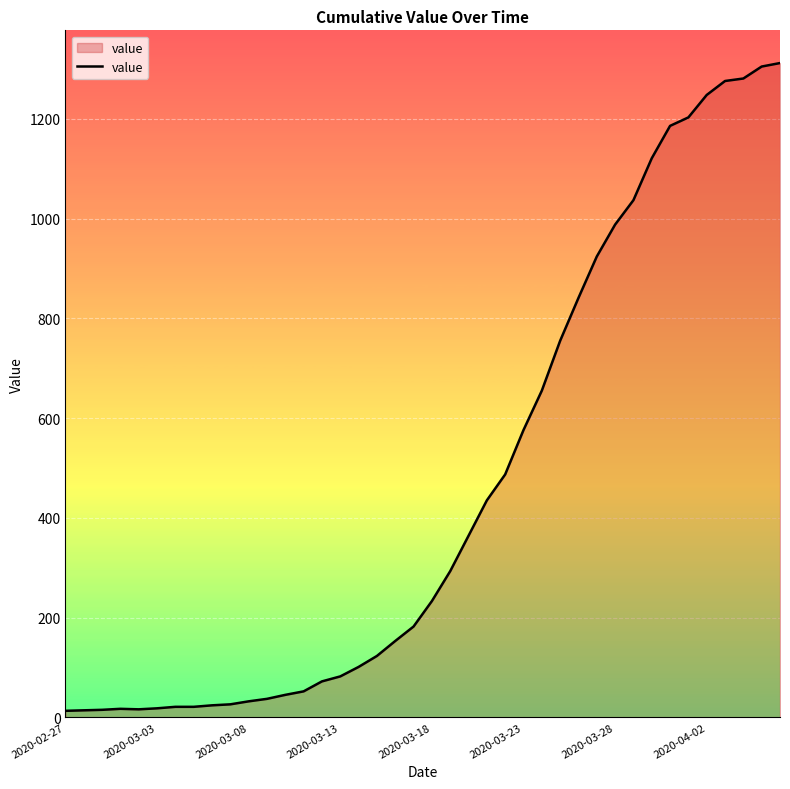

What is the greatest value displayed?

1312